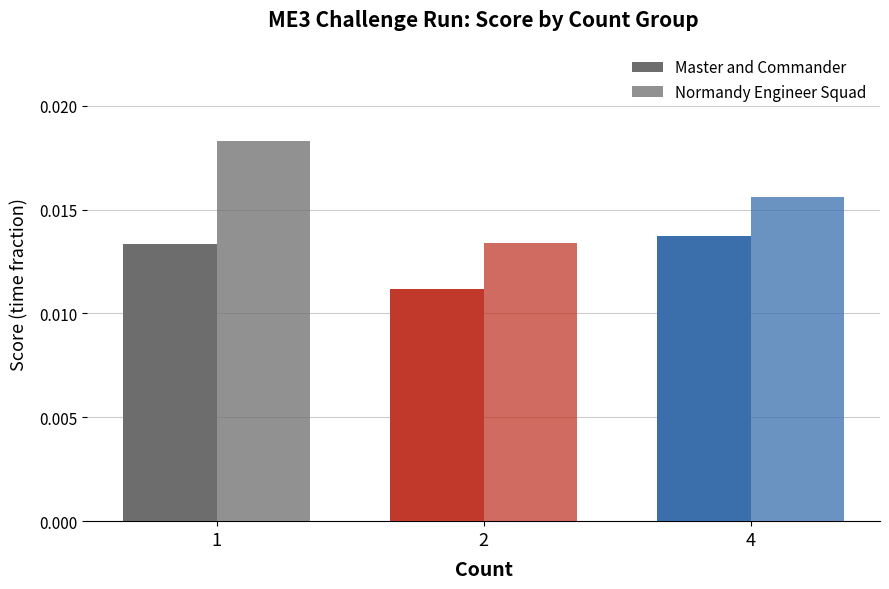

Where is Master and Commander nearest to the value 0?

2